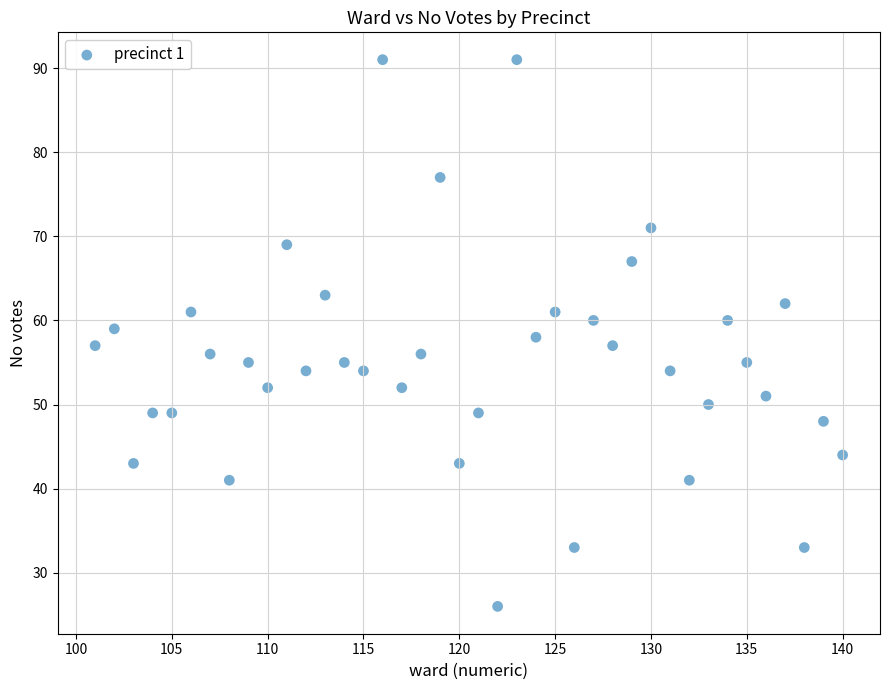

What is the range of X values (max minus min)?

39